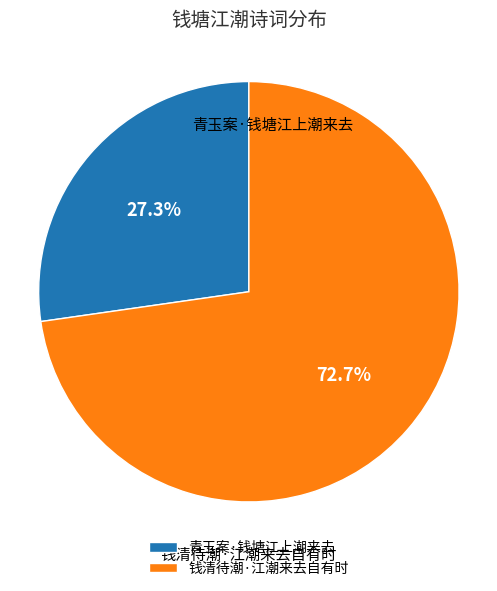

To the nearest percent, what portion does 钱清待潮·江潮来去自有时 represent?

73%